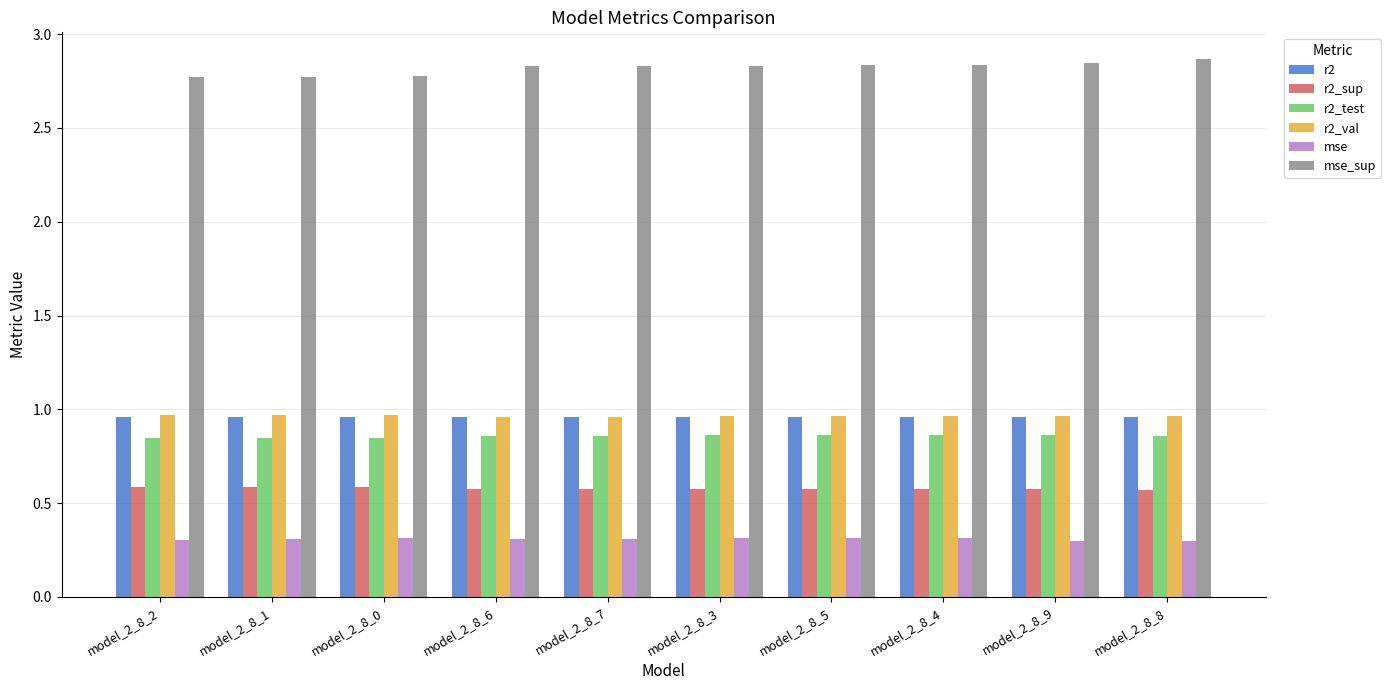

What are all the series names shown in the legend?

r2, r2_sup, r2_test, r2_val, mse, mse_sup